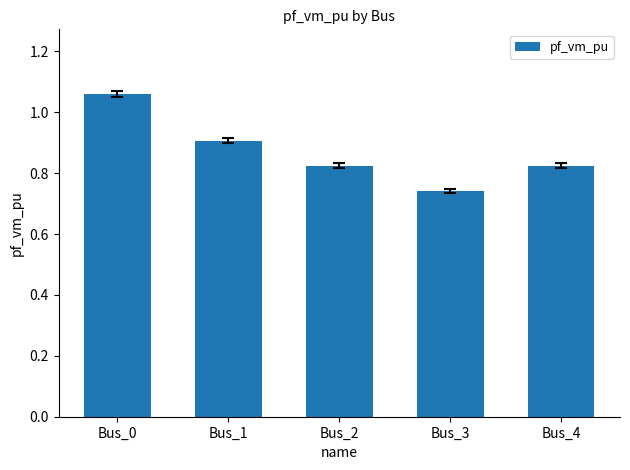

The chart shows a value of 0.4 at Bus_4. True or false?

False